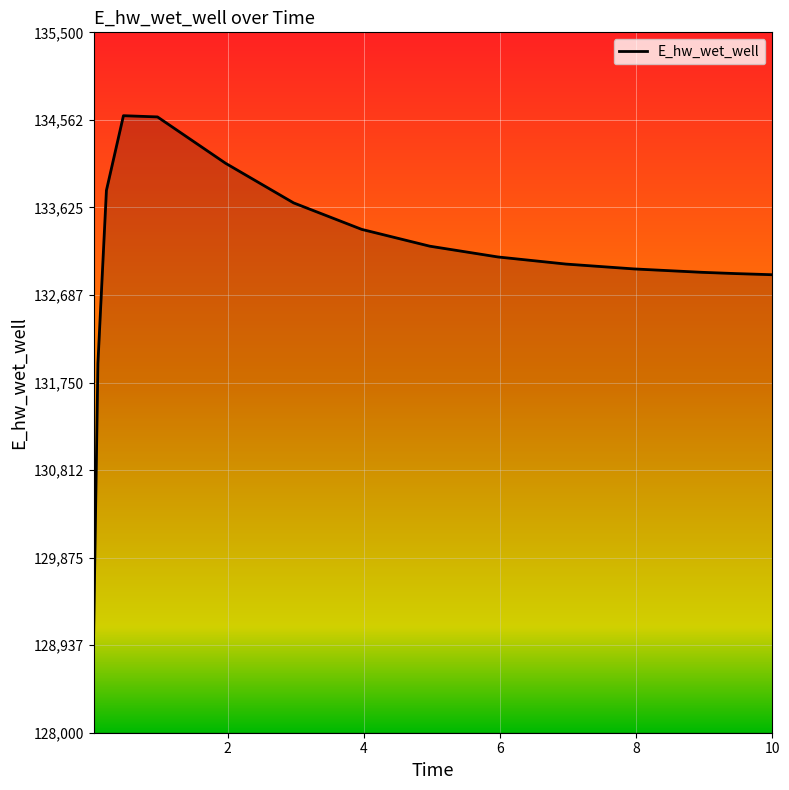

What is the difference between the maximum and minimum values?

5544.7